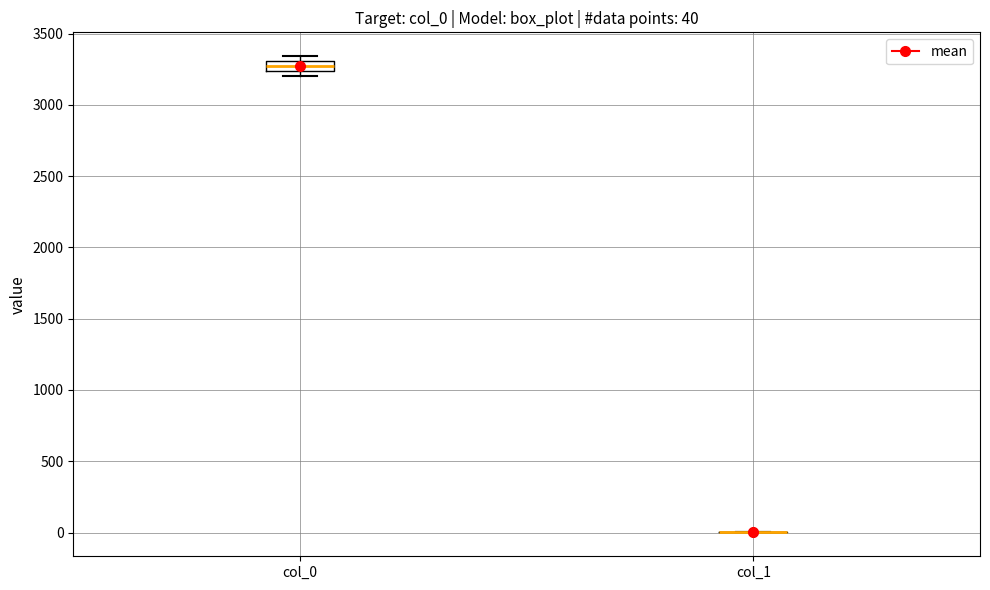

Which box is the tallest, from its lower edge to its upper edge?

col_0